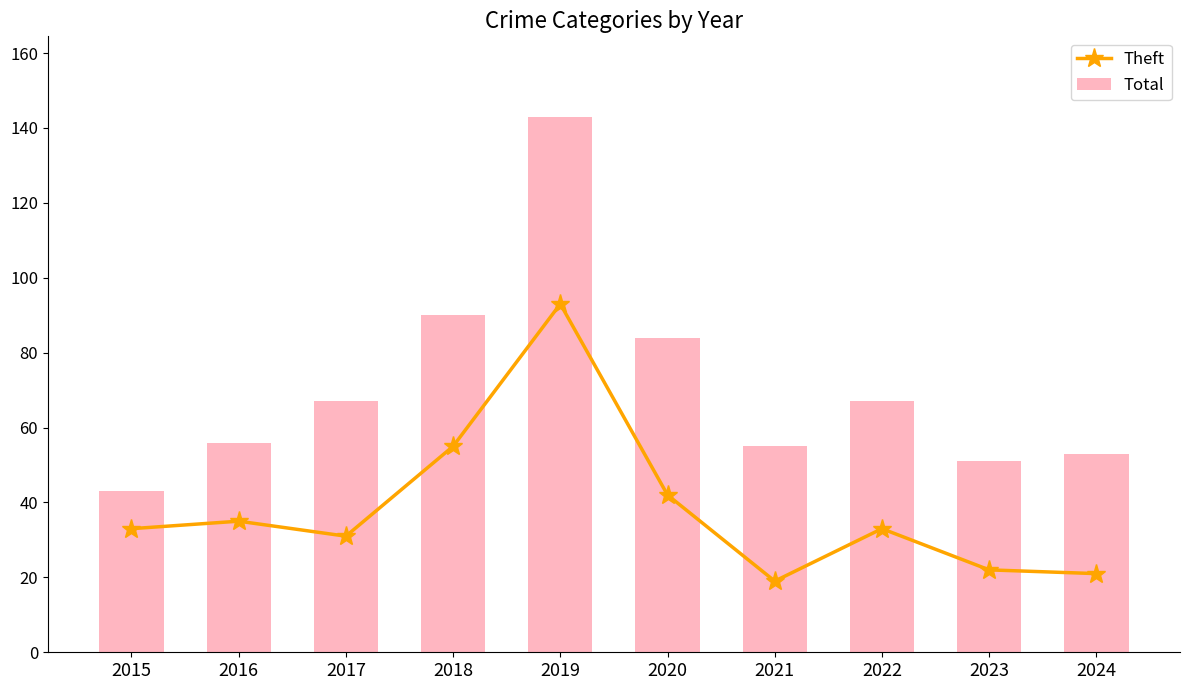

Reading right to left, what are all the values shown in this chart?

Theft: 21	22	33	19	42	93	55	31	35	33
Total: 53	51	67	55	84	143	90	67	56	43